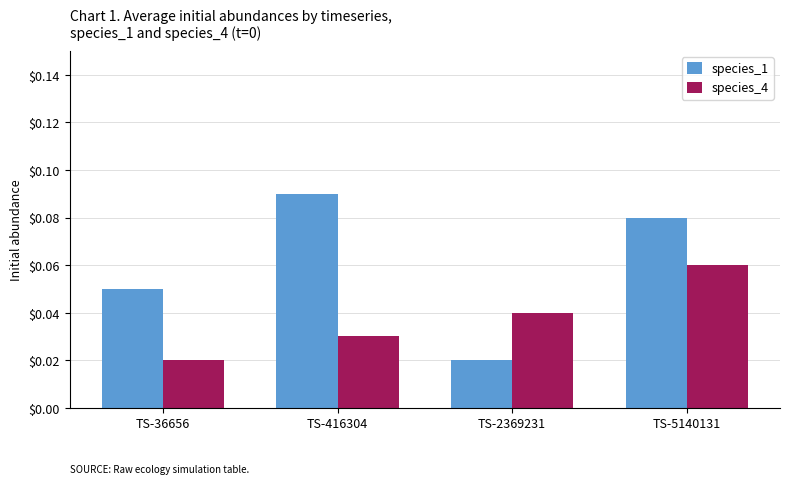

Which category has the highest value in the species_1 series?

TS-416304